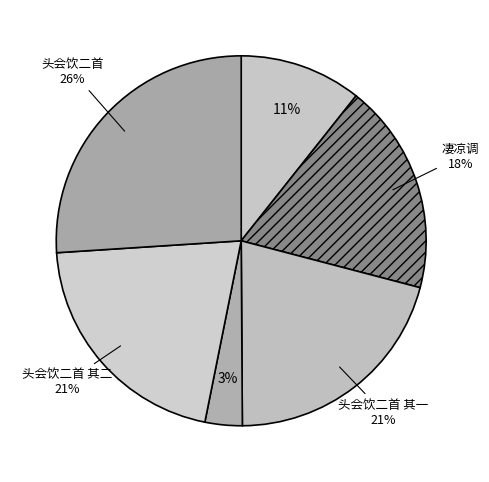

To the nearest percent, what is the average slice percentage?

17%